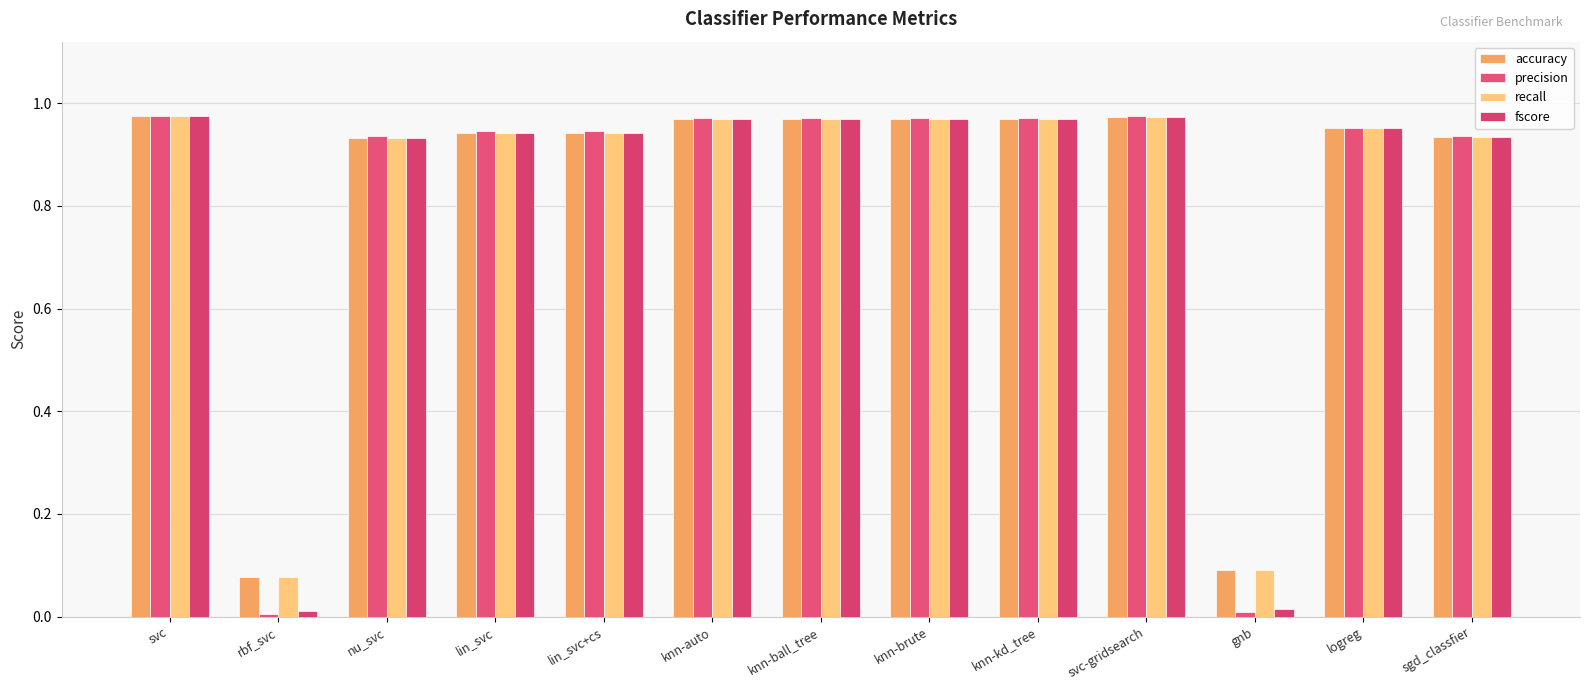

At knn-brute, list the series in order from largest to smallest.

precision, fscore, accuracy, recall